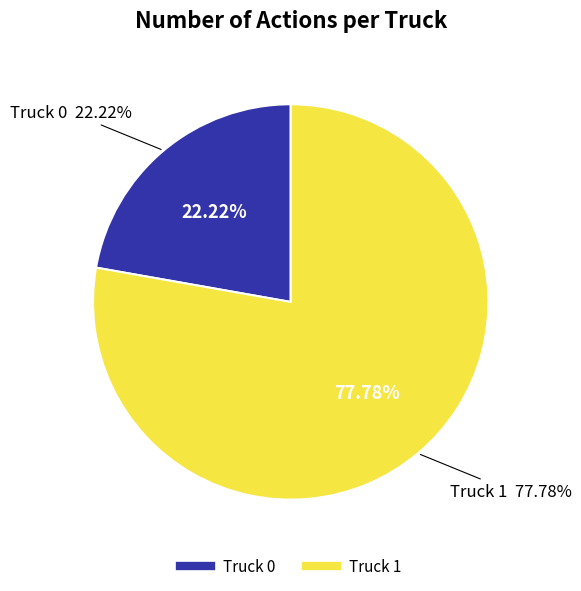

To the nearest percent, what portion does Truck 0 represent?

22%